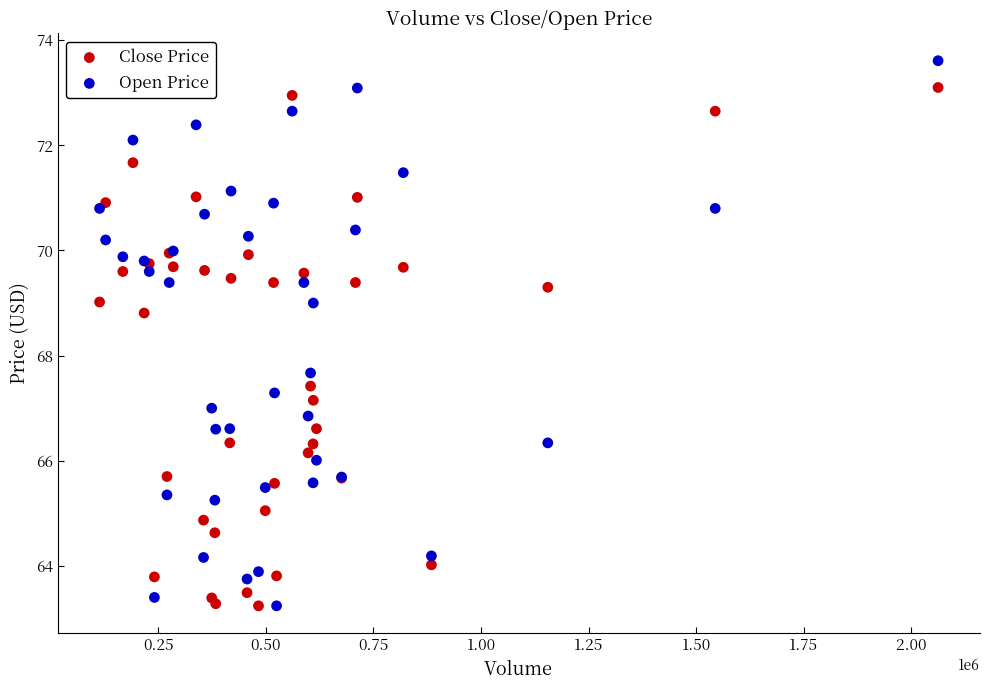

What are all the series names shown in the legend?

Close Price, Open Price